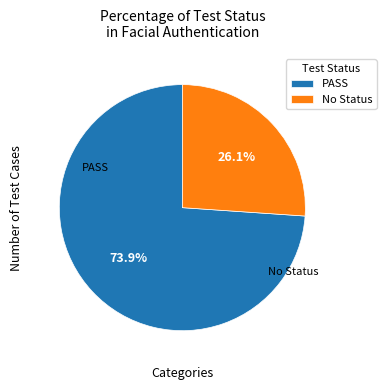

Is there a majority slice in this chart?

Yes